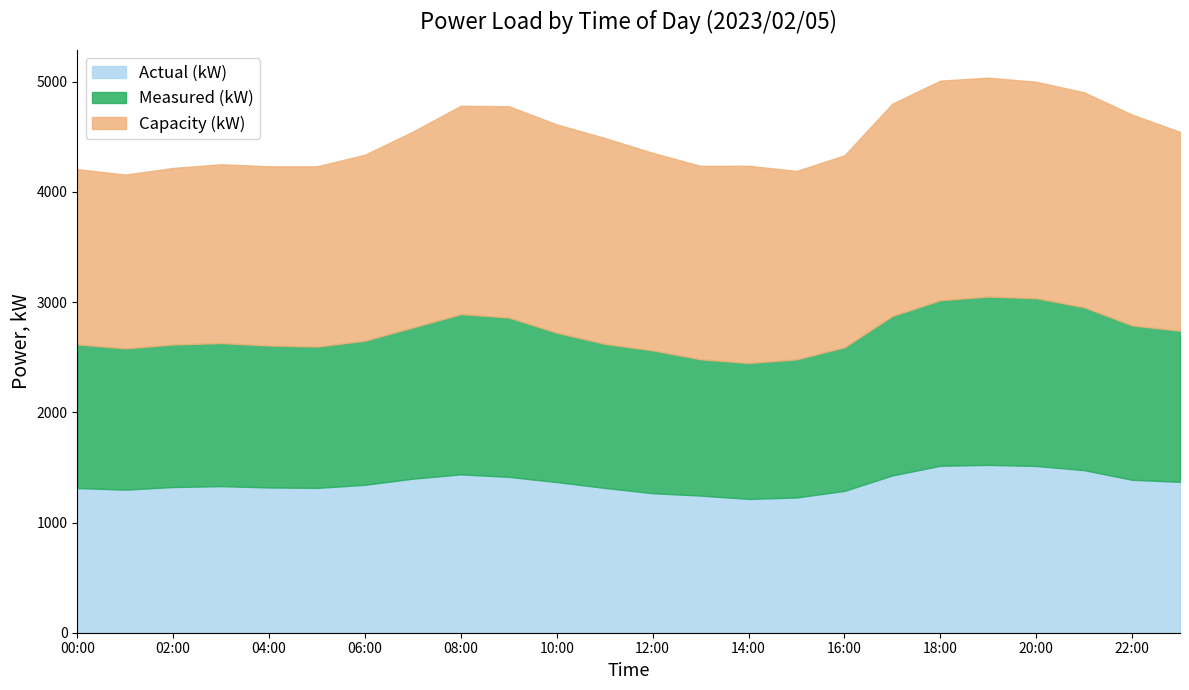

What is the minimum value shown in the chart?

1214